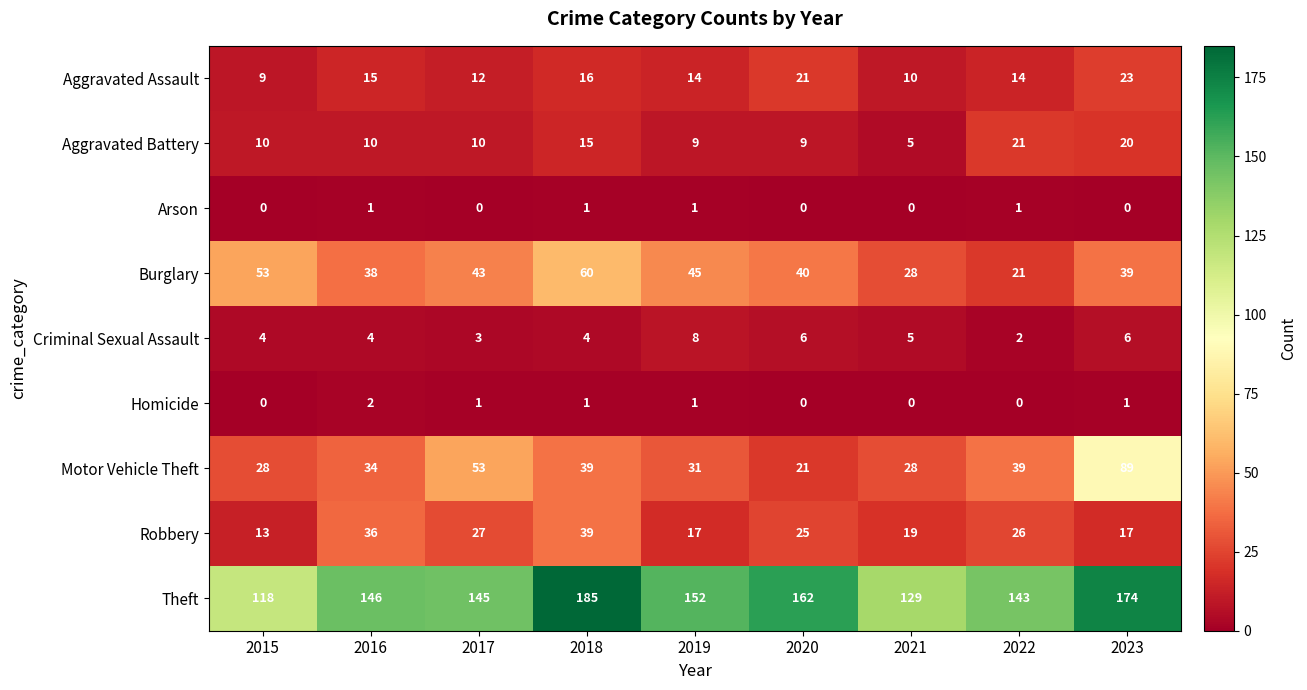

List the series in order of their peak value, highest first.

Theft, Motor Vehicle Theft, Burglary, Robbery, Aggravated Assault, Aggravated Battery, Criminal Sexual Assault, Homicide, Arson